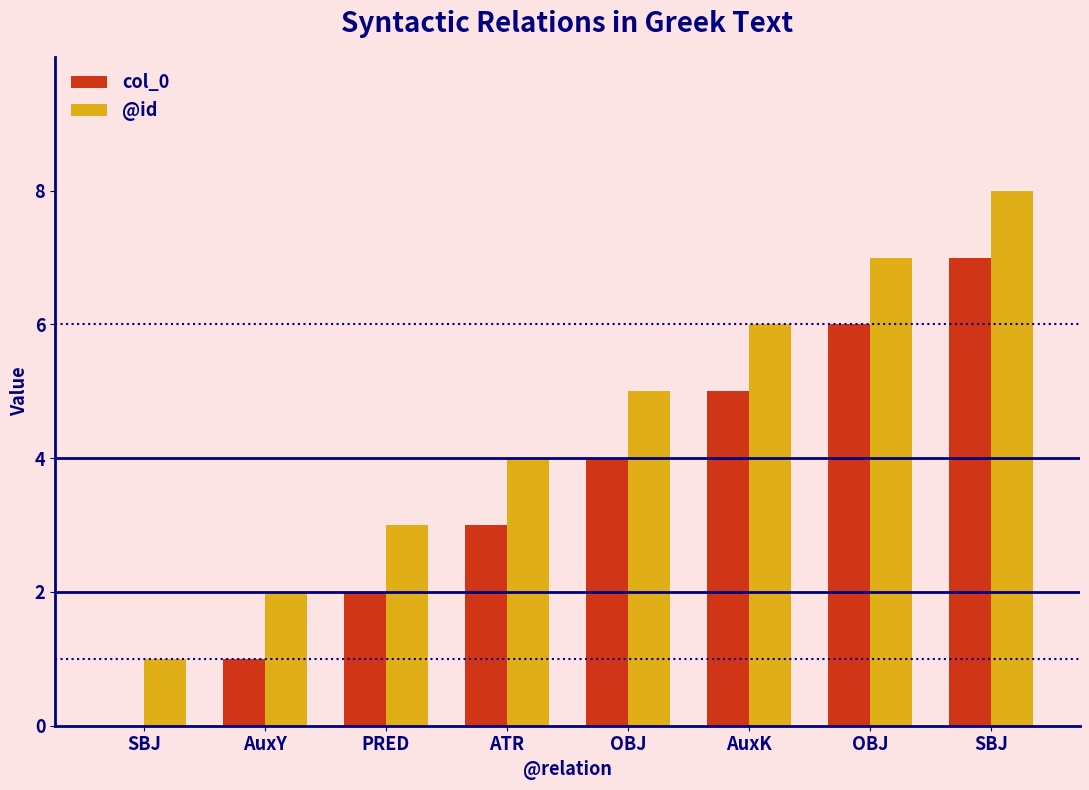

Is it true that @id equals 8 at SBJ?

True